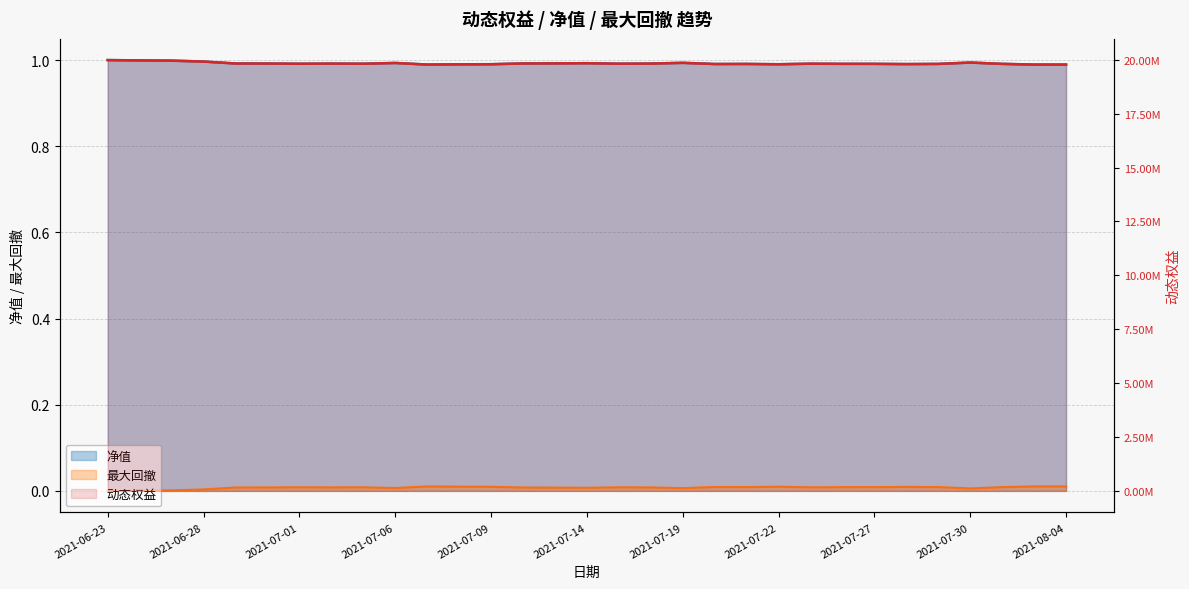

What are all the series names shown in the legend?

动态权益, 净值, 最大回撤